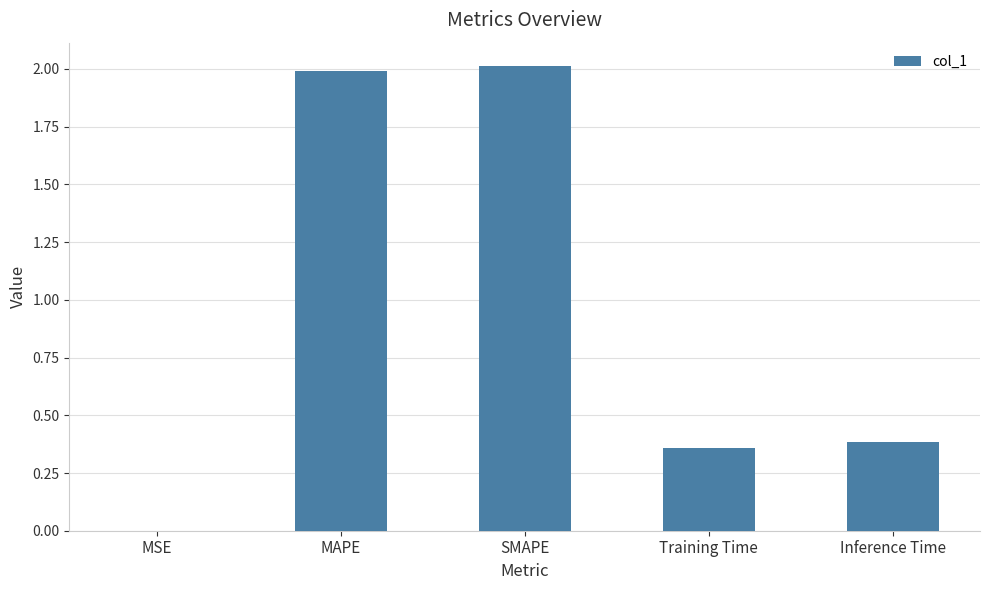

The value at MAPE is 3.2. True or false?

False